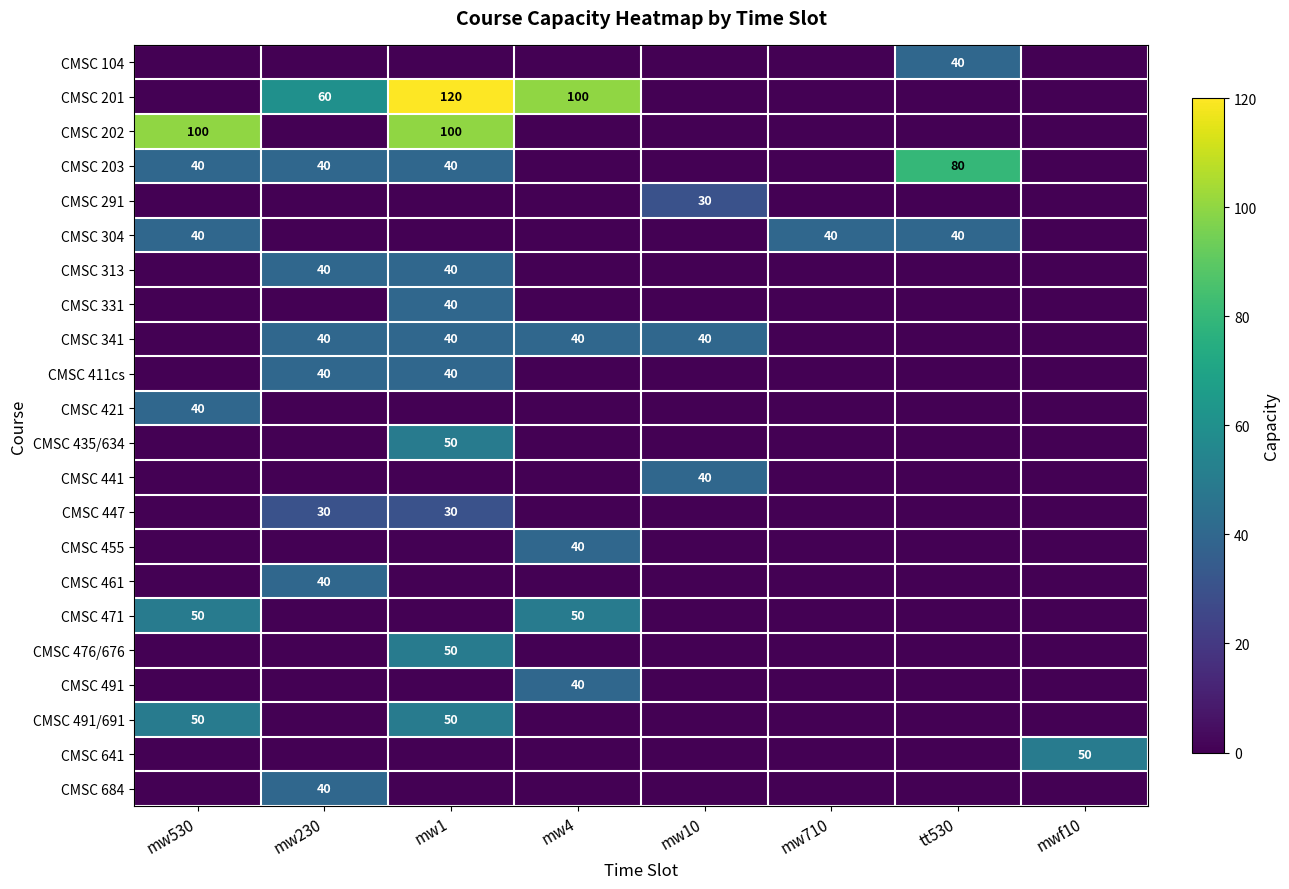

True or false: CMSC 313 has a value of -13 at tt530.

False